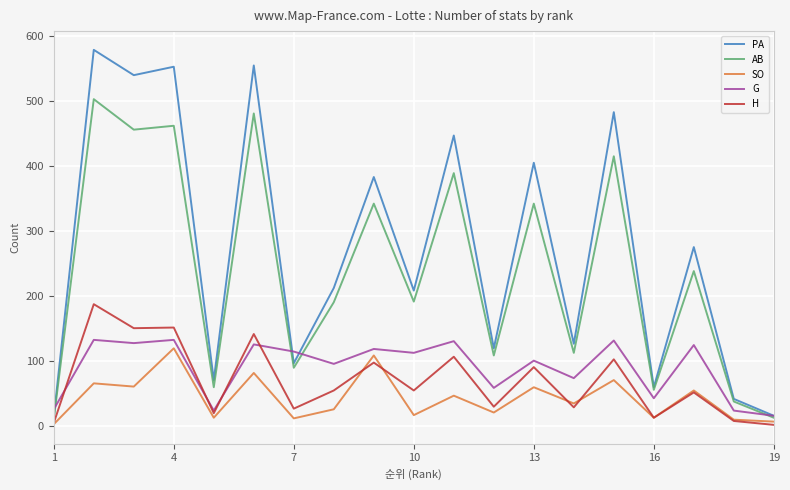

What is the highest value of the AB series?

503